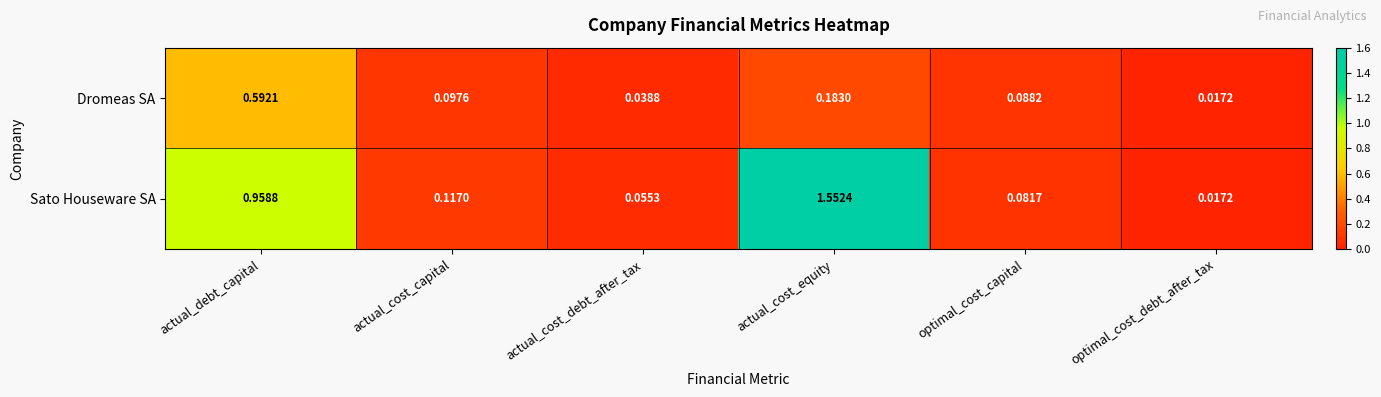

At which category is the sum across all series the highest?

actual_cost_equity